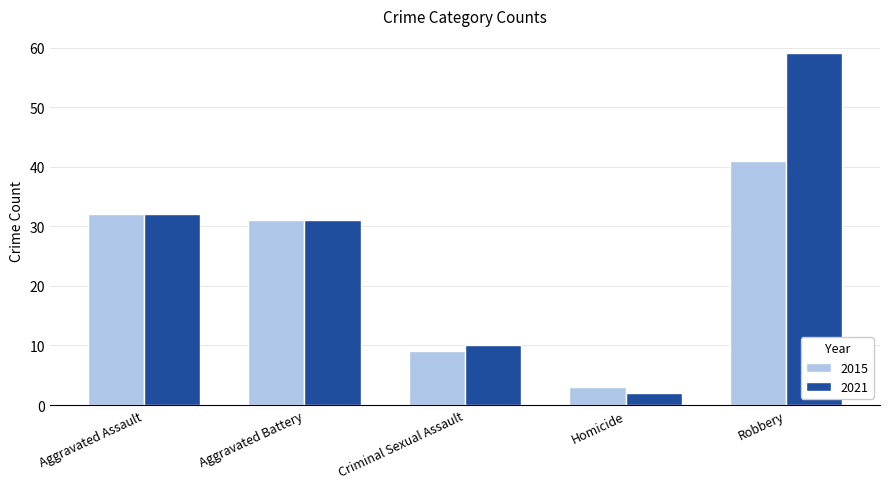

Which label corresponds to the largest value in the chart?

Robbery